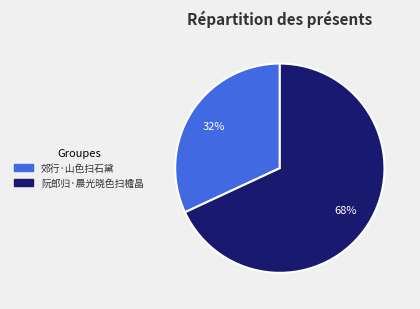

Approximately how many times larger is the value at 阮郎归·晨光晓色扫檐晶 compared to 郊行·山色扫石黛?

2.1